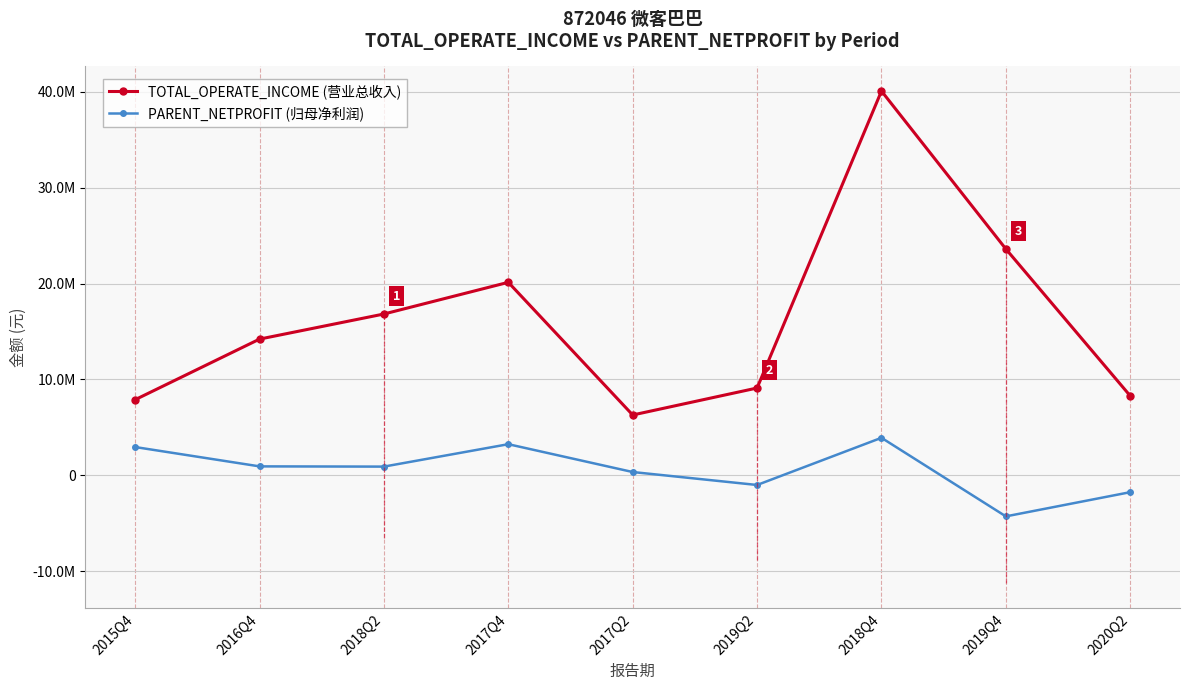

What is the total value across all series at 2019Q2?

8104448.2